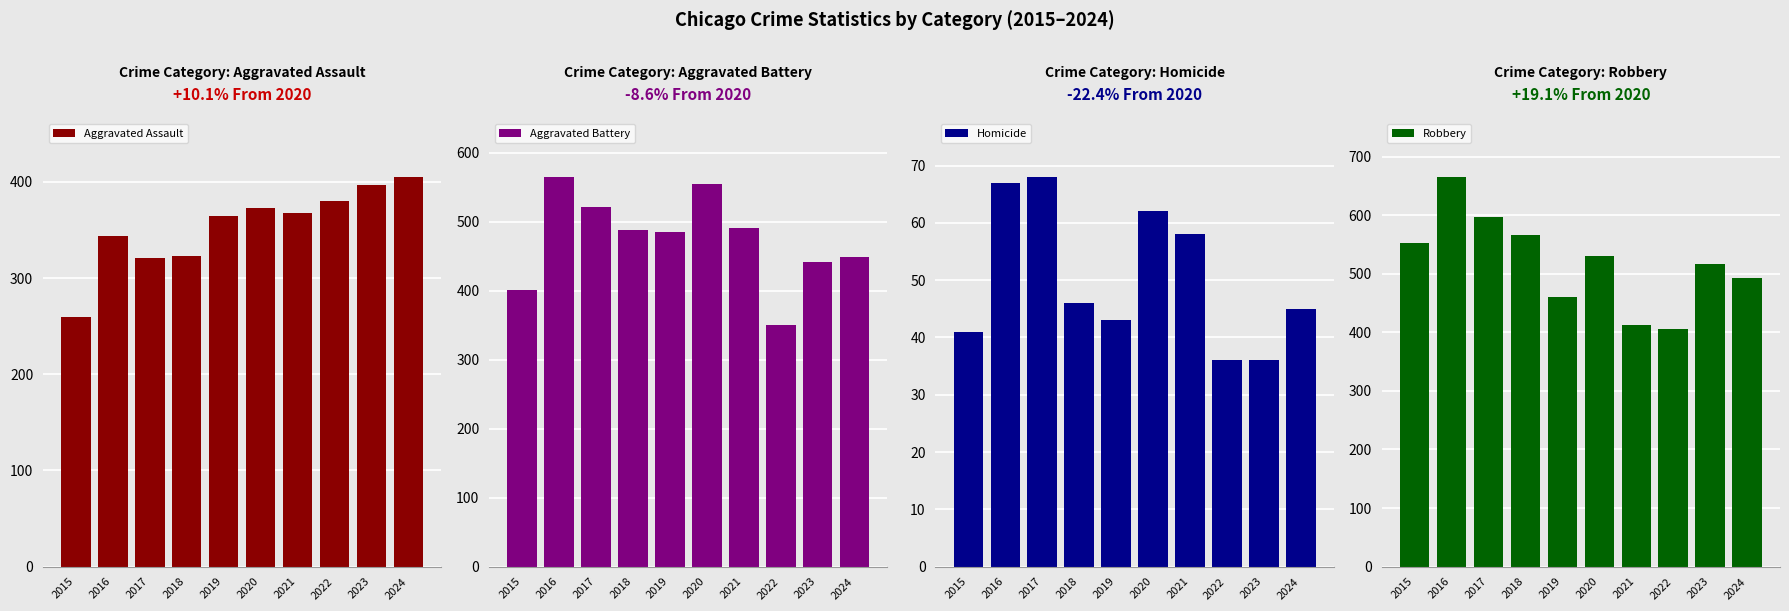

Which series has the largest total across all categories?

Robbery